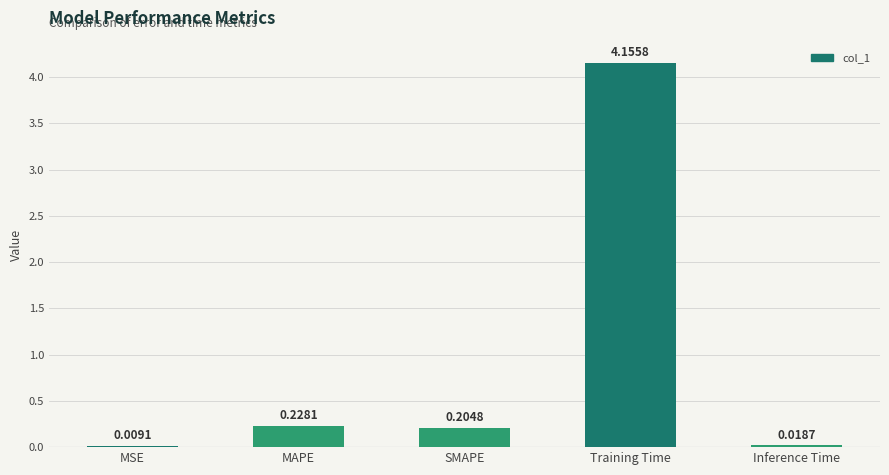

What is the sum of all values?

4.6